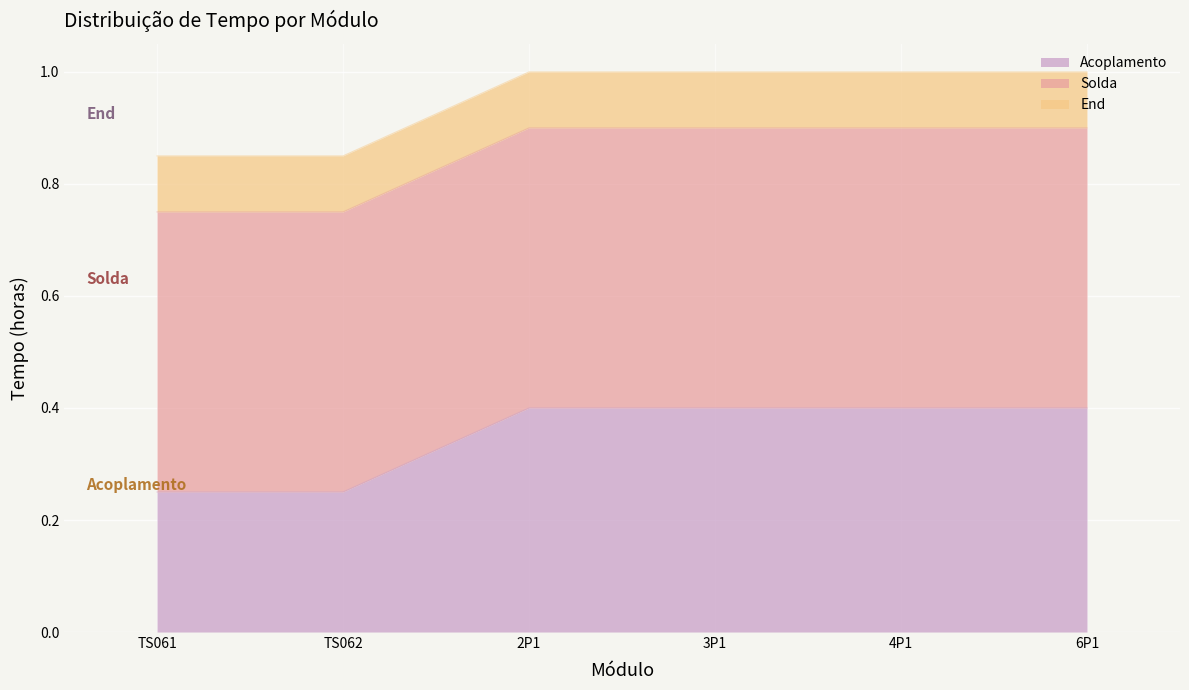

Does the chart display data point markers on the line(s)?

No